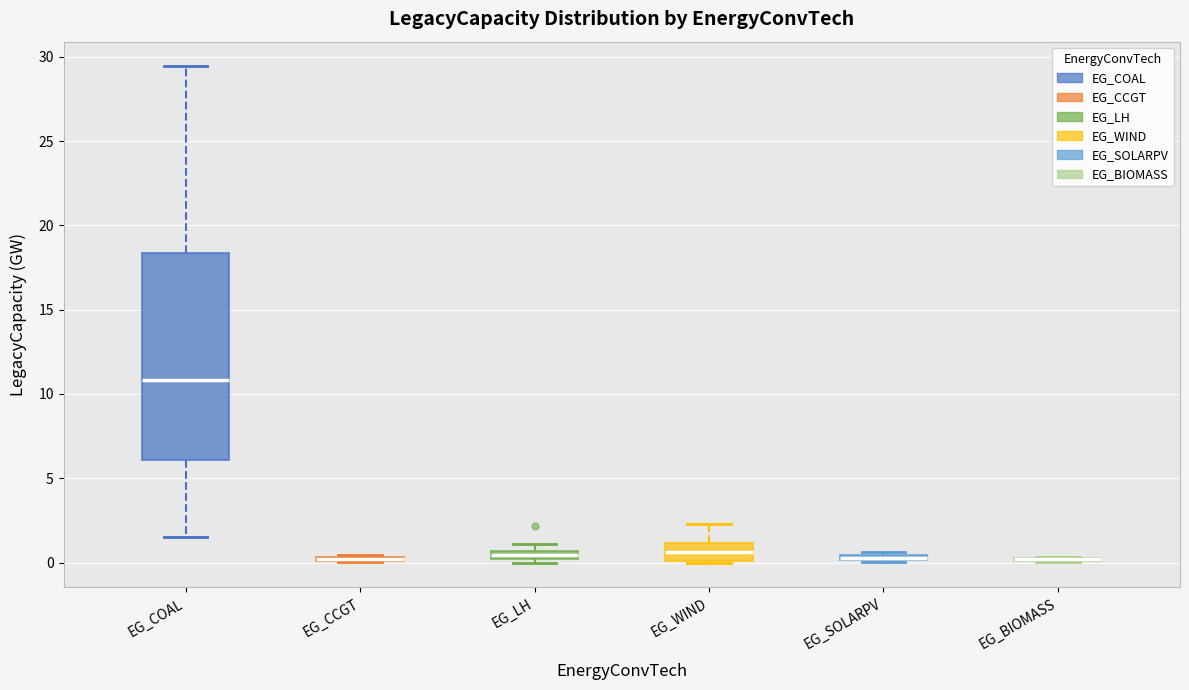

Comparing the boxes themselves (not the whiskers), which one is the tallest?

EG_COAL